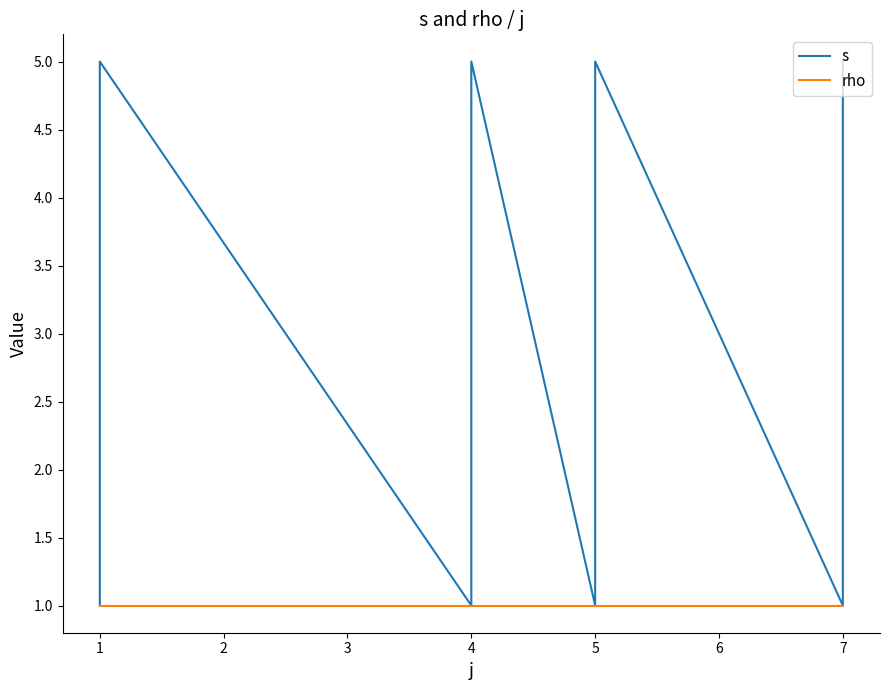

Where is s nearest to the value 3?

1